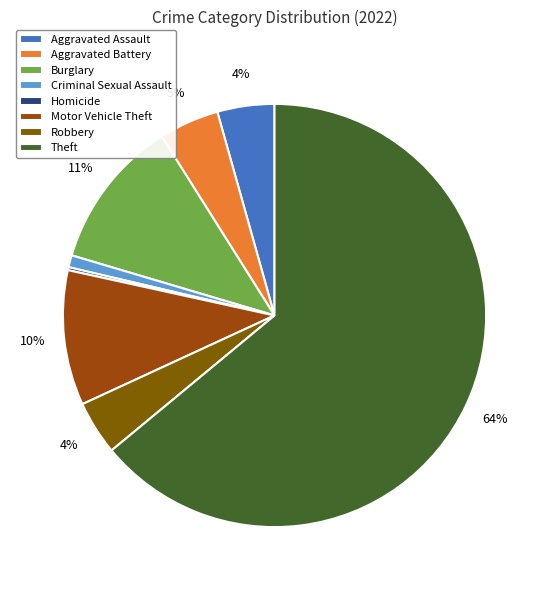

Which has a higher value, Criminal Sexual Assault or Aggravated Battery?

Aggravated Battery